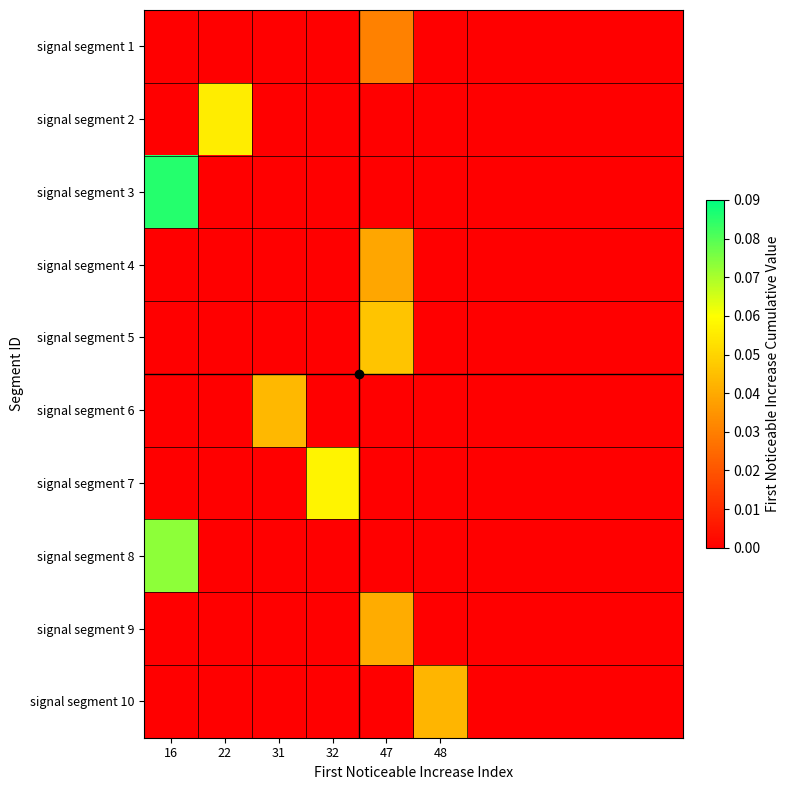

At which category is the sum across all series the highest?

16